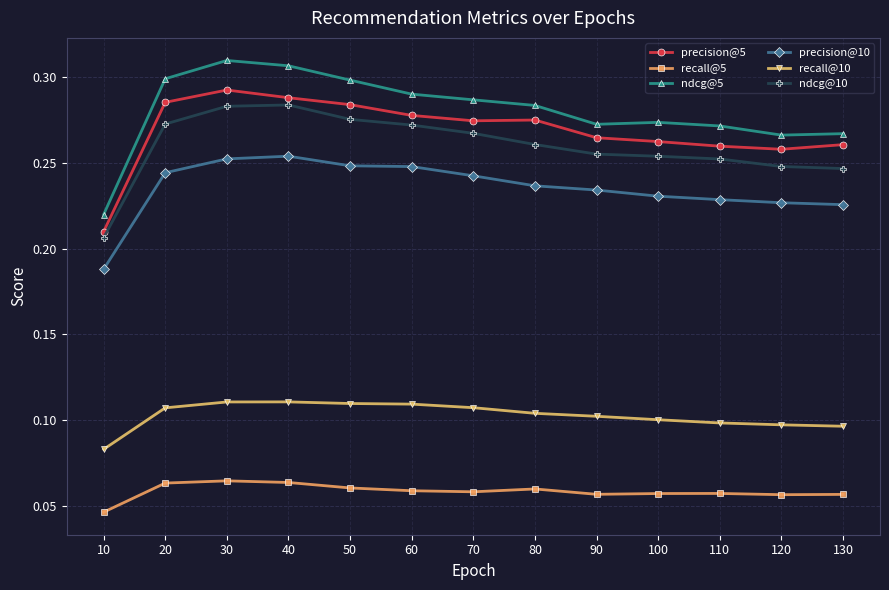

True or false: recall@10 and ndcg@10 intersect in this chart.

False